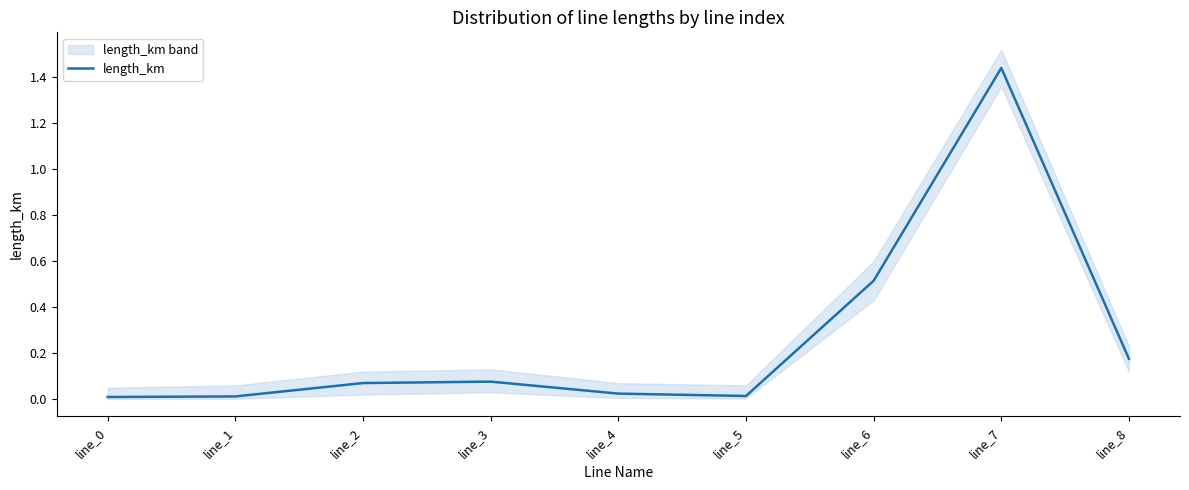

Is this an area chart (filled region under the line)?

No